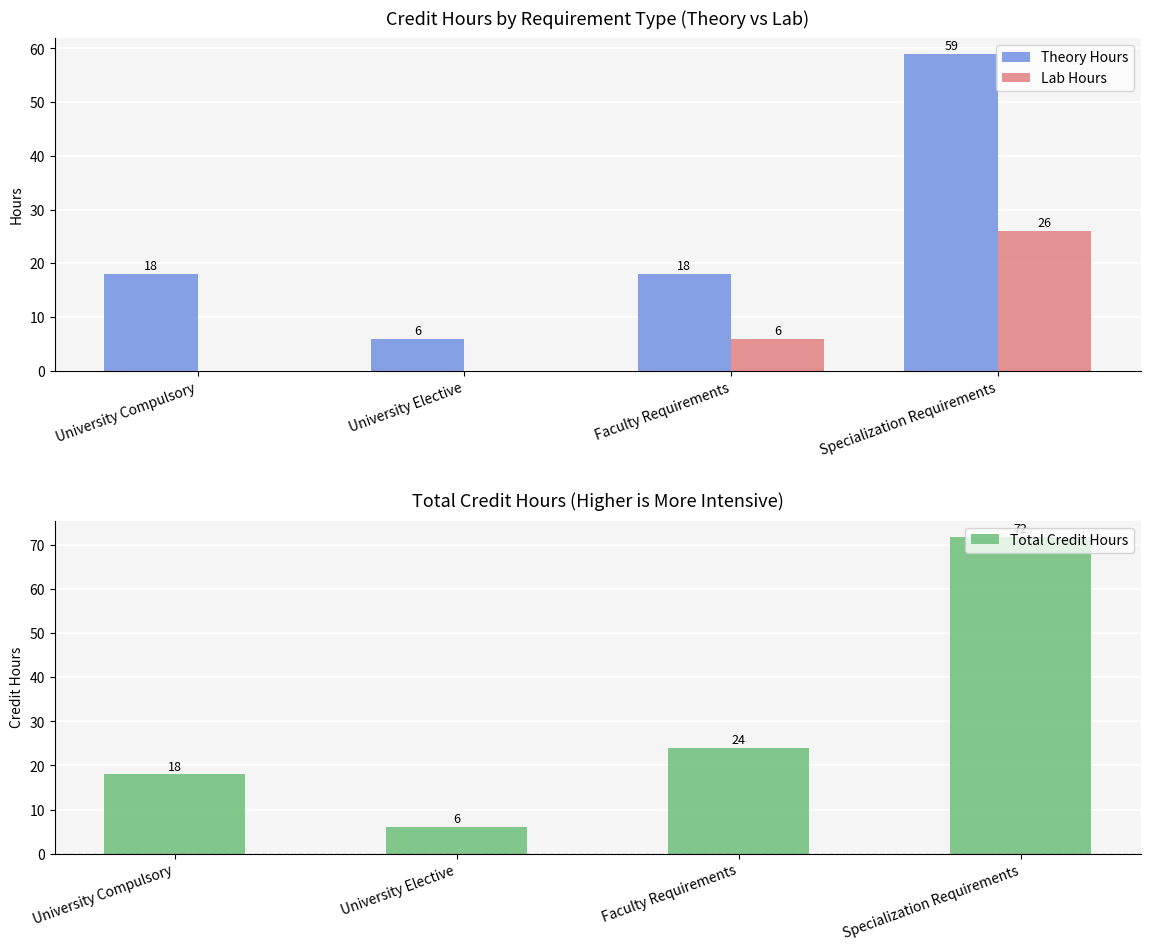

Is the value of Theory Hours at University Elective greater than the value of Total Credit Hours at University Compulsory?

No